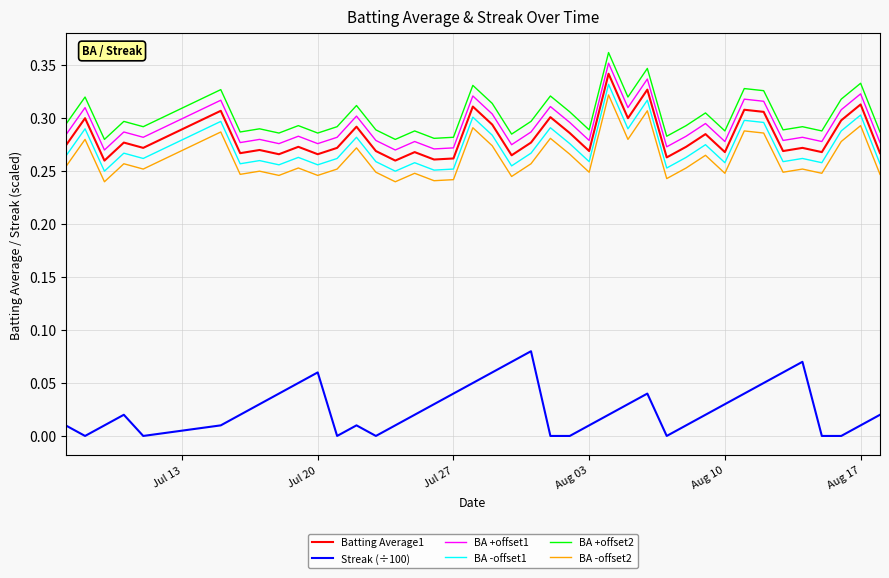

True or false: BA -offset1 and Streak (÷100) intersect in this chart.

False